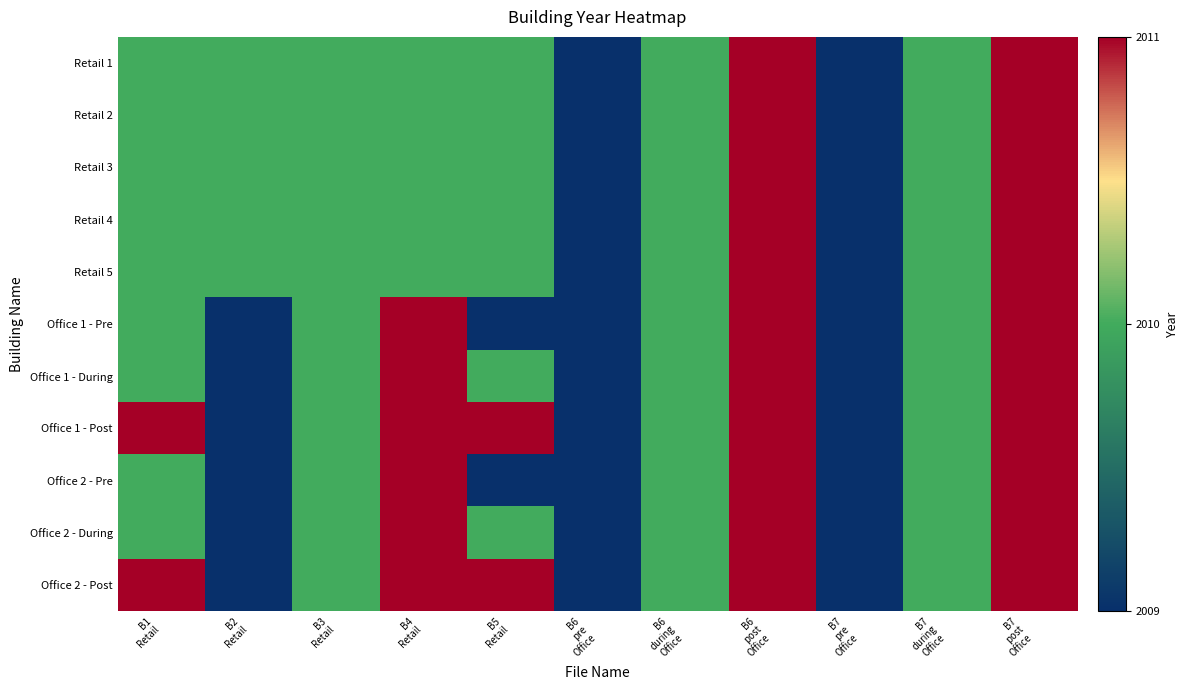

List the series in order of their peak value, lowest first.

Retail 1, Retail 2, Retail 3, Retail 4, Retail 5, Office 1 - Pre, Office 1 - During, Office 1 - Post, Office 2 - Pre, Office 2 - During, Office 2 - Post